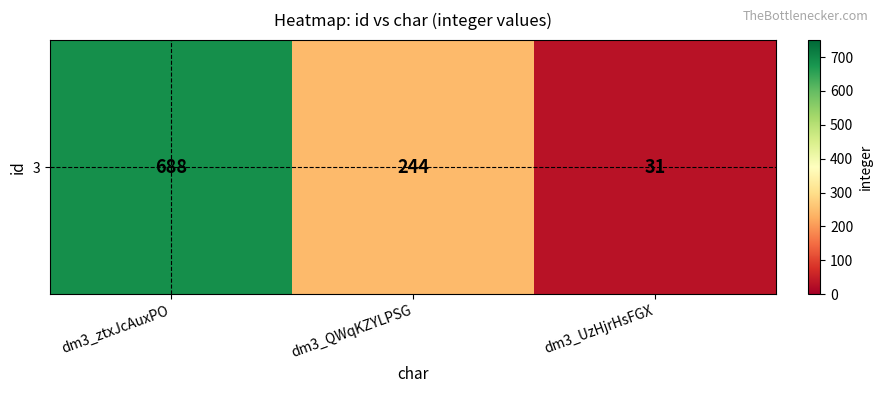

Reading left to right, list all the values displayed in this chart.

dm3_ztxJcAuxPO=688	dm3_QWqKZYLPSG=244	dm3_UzHjrHsFGX=31